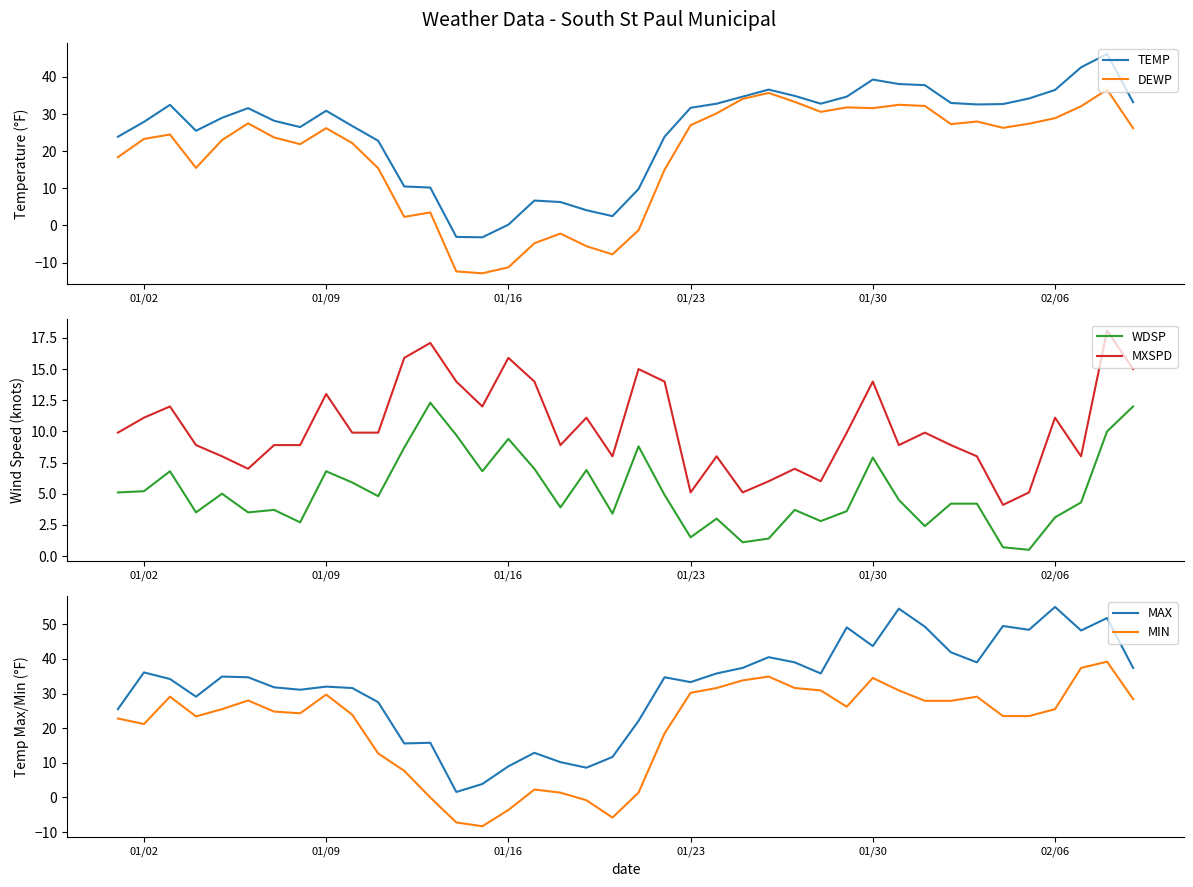

What is the minimum value shown in the chart?

-12.9